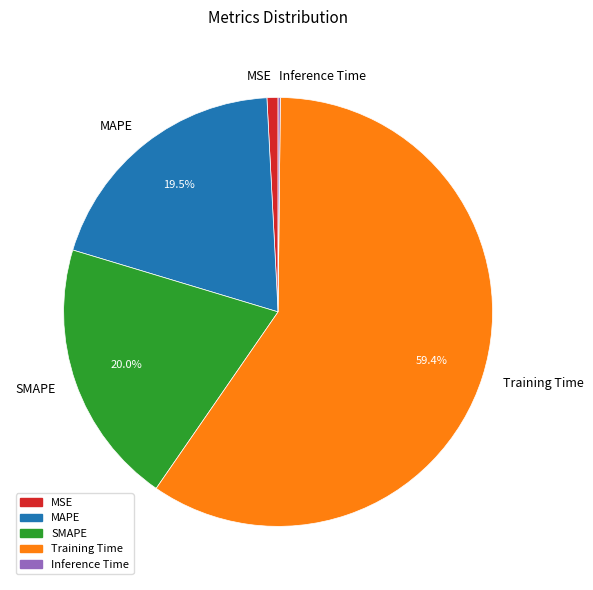

True or false: MSE accounts for 11% of the total.

False